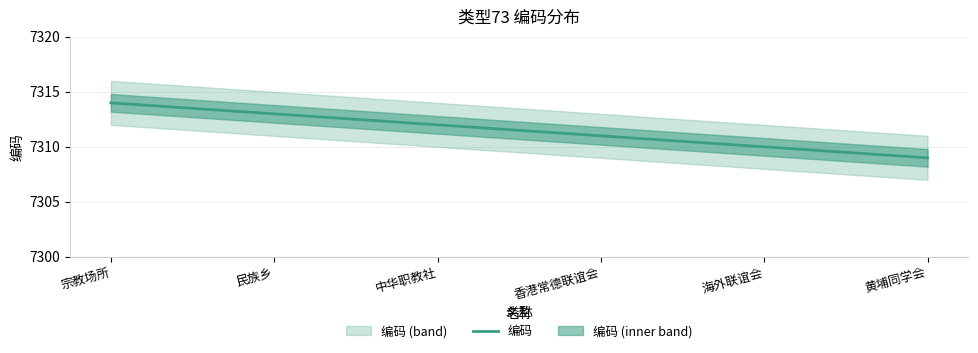

What is the minimum value shown in the chart?

7309